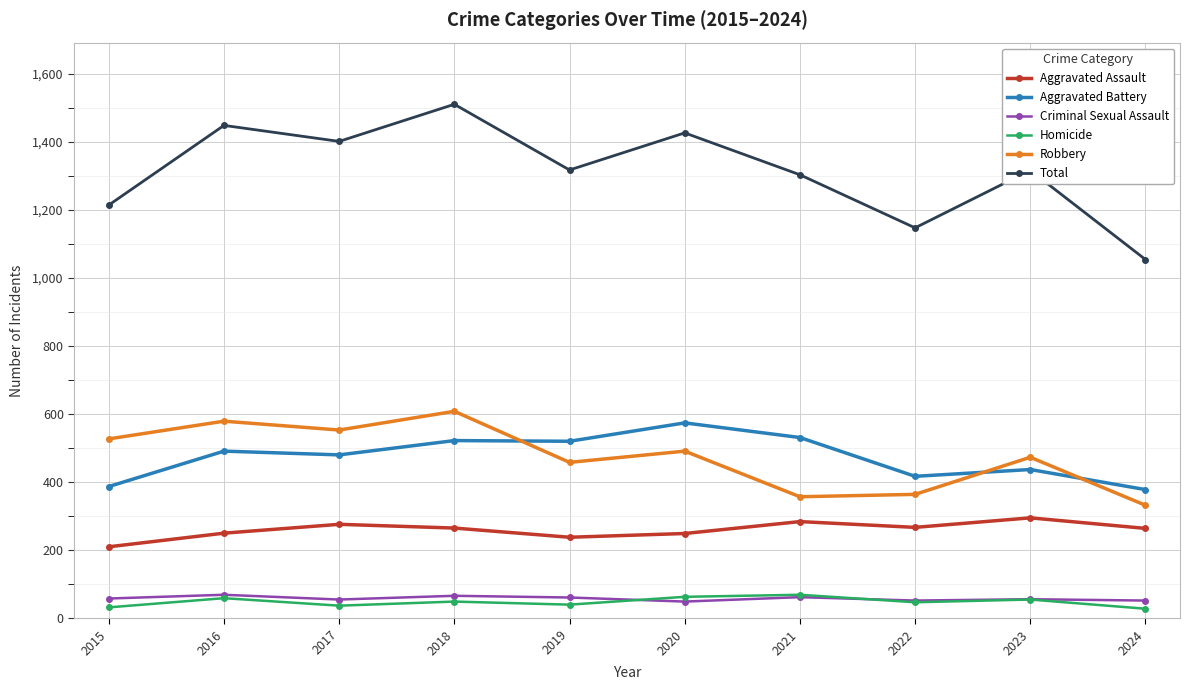

What is the total value across all series at 2023?

2632